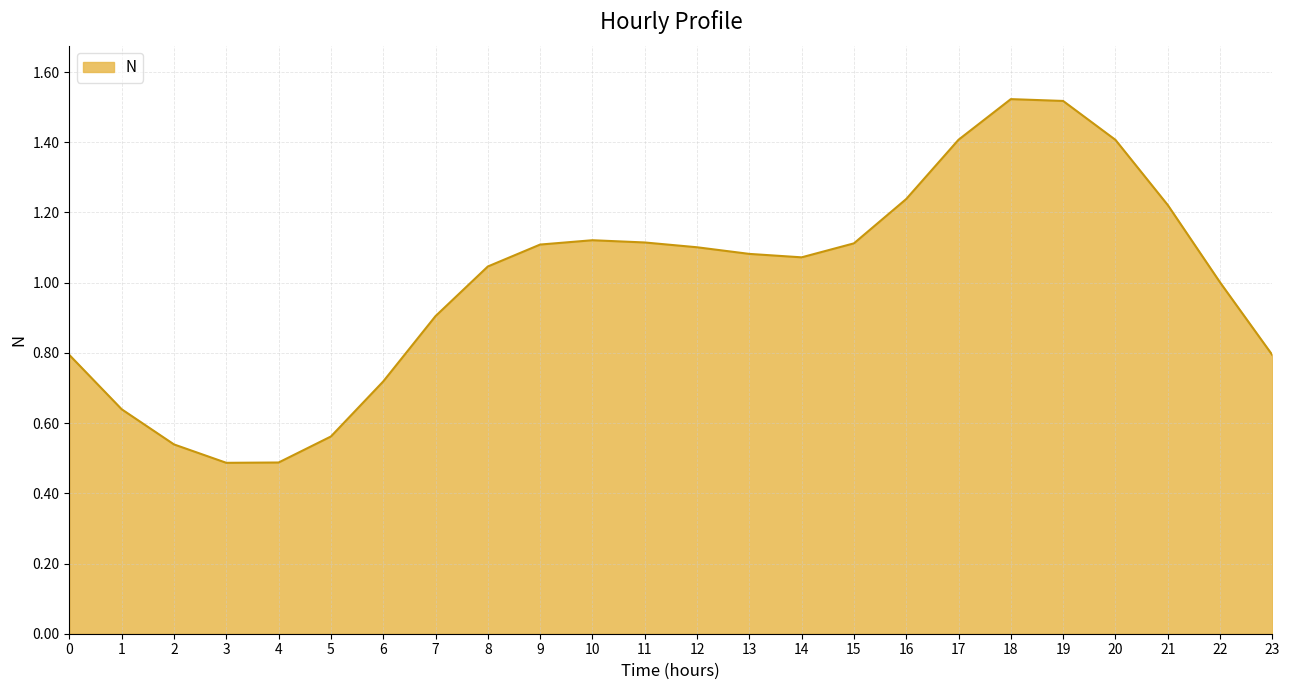

What is the change in value from 17 to 19?

+0.1